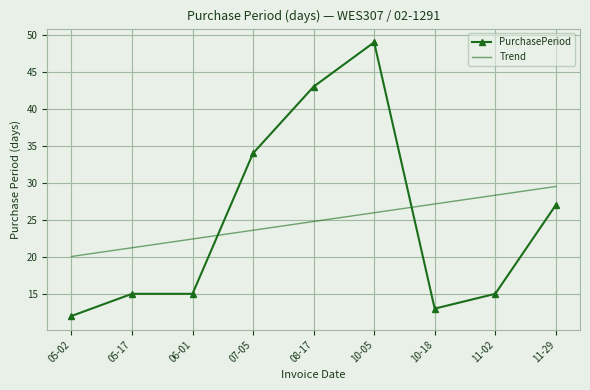

Is the value of Trend at 10-05 greater than the value of PurchasePeriod at 06-01?

Yes